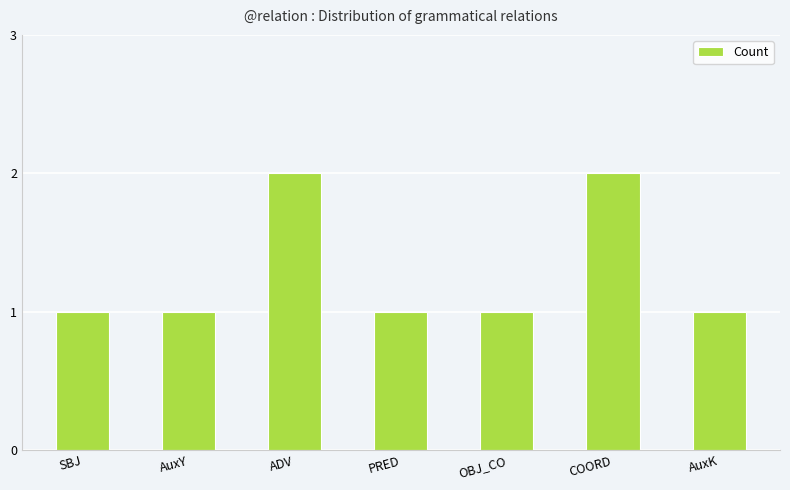

What is the sum of the values at COORD and SBJ?

3